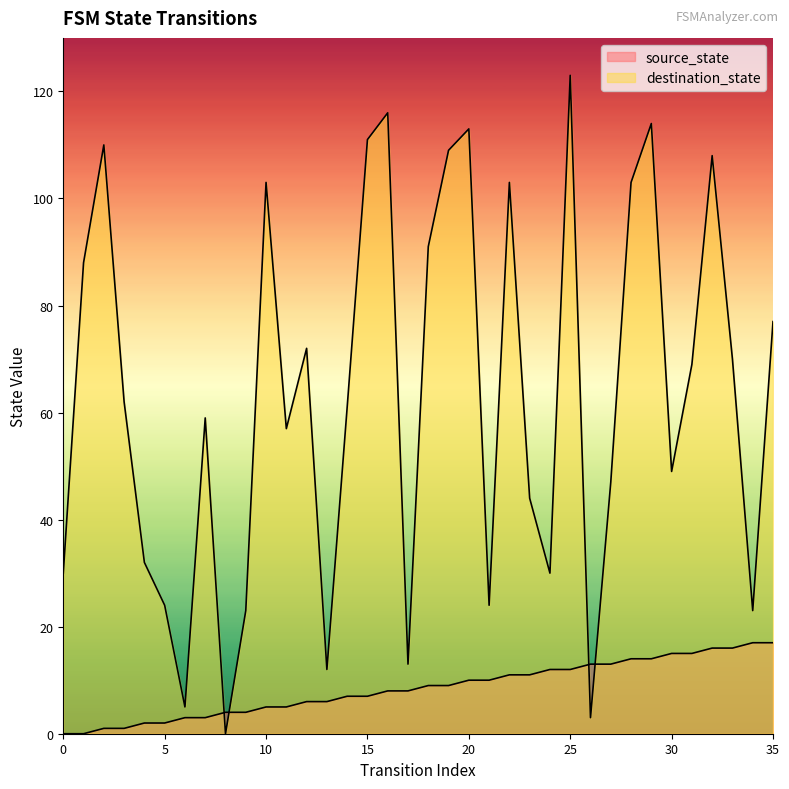

What is the value of the source_state point at the 19th from the left?

9